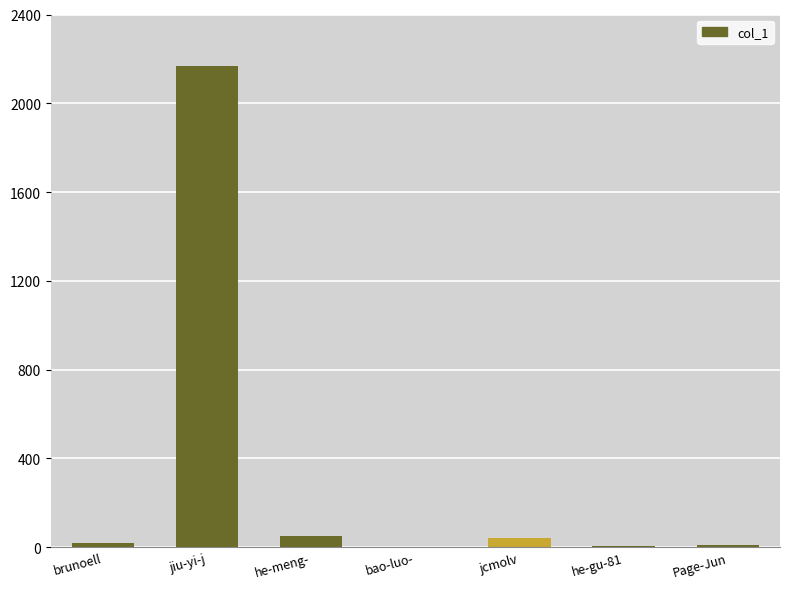

What is the change in value from jiu-yi-j to jcmolv?

-2128